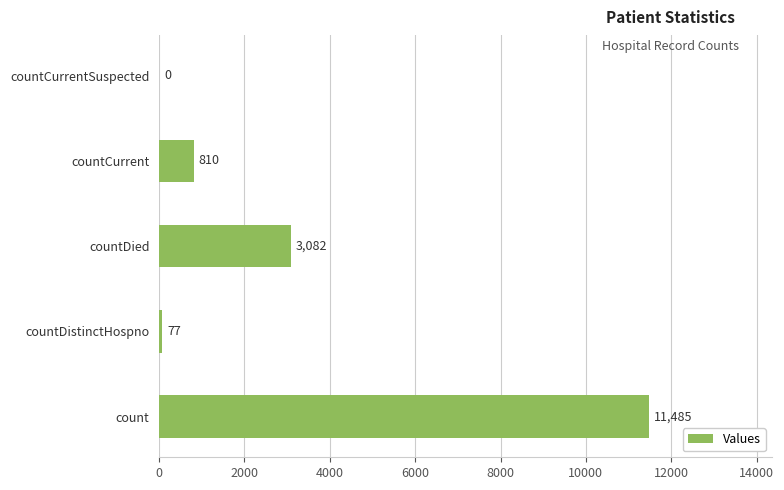

Reading bottom to top, list all the values displayed in this chart.

count=11485	countDistinctHospno=77	countDied=3082	countCurrent=810	countCurrentSuspected=0